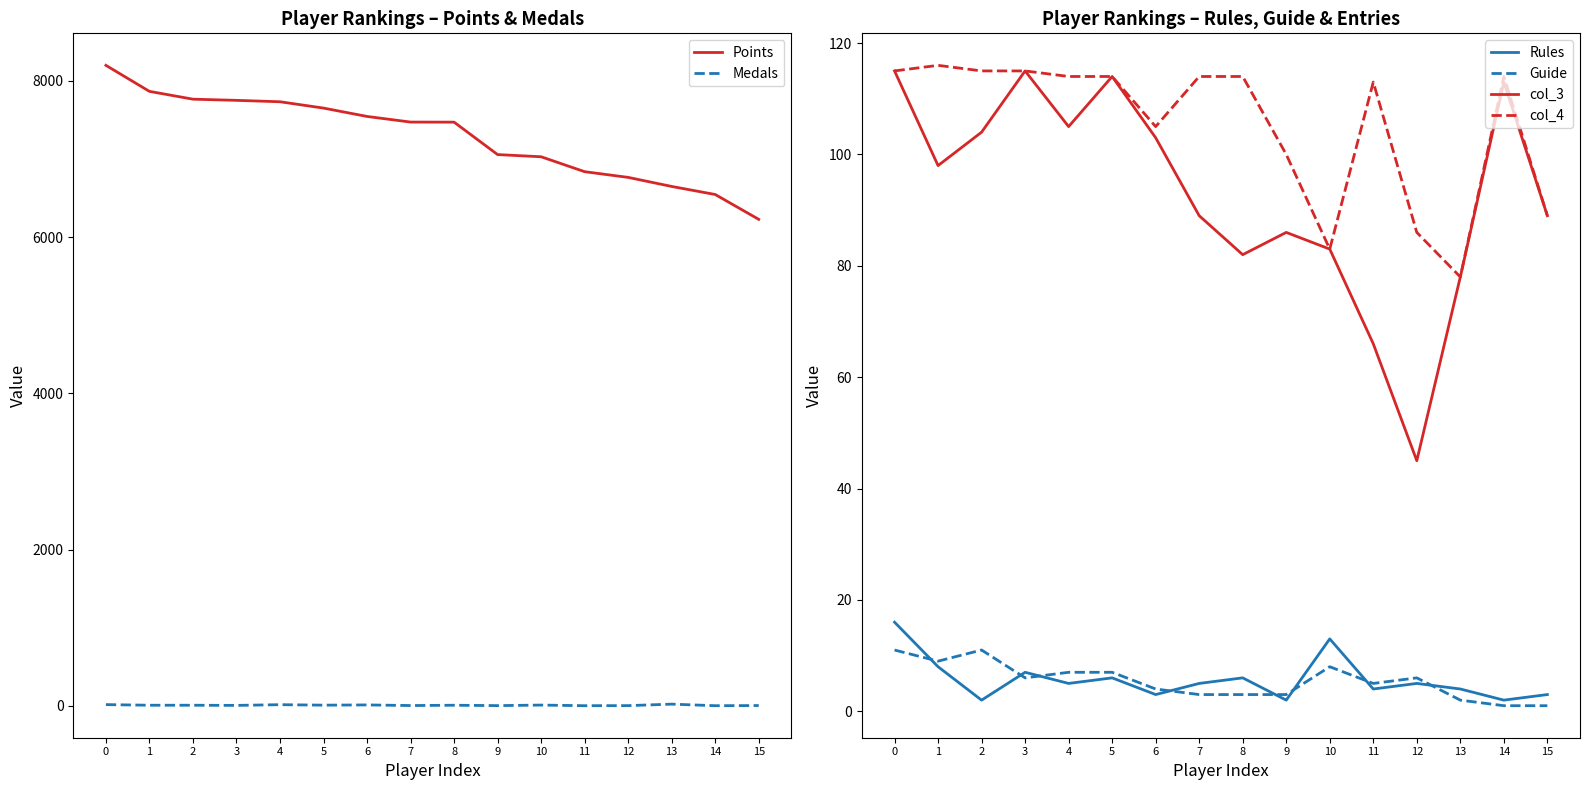

True or false: Rules and Points cross at least once.

False